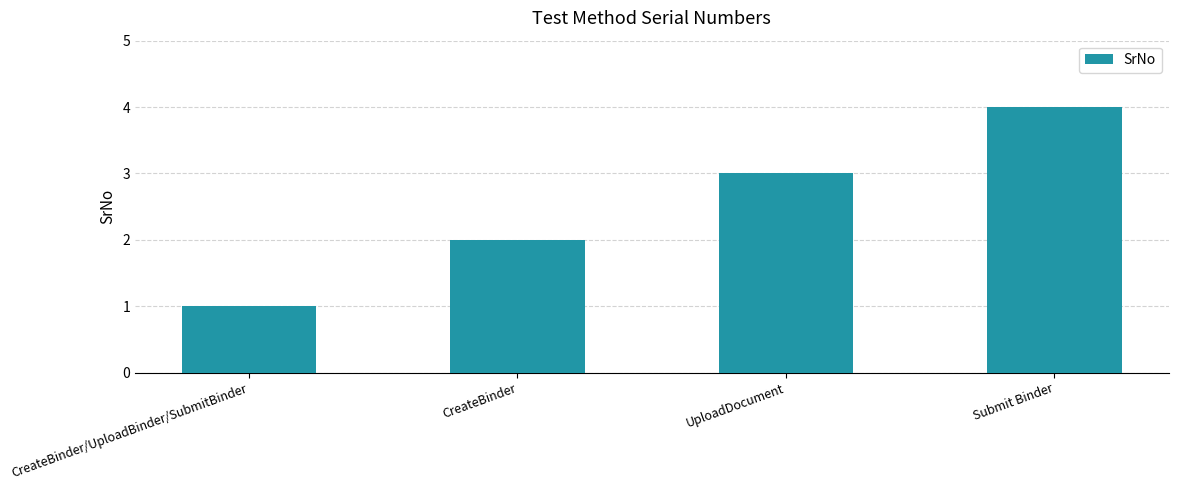

Is it true that the value at UploadDocument is 3?

True